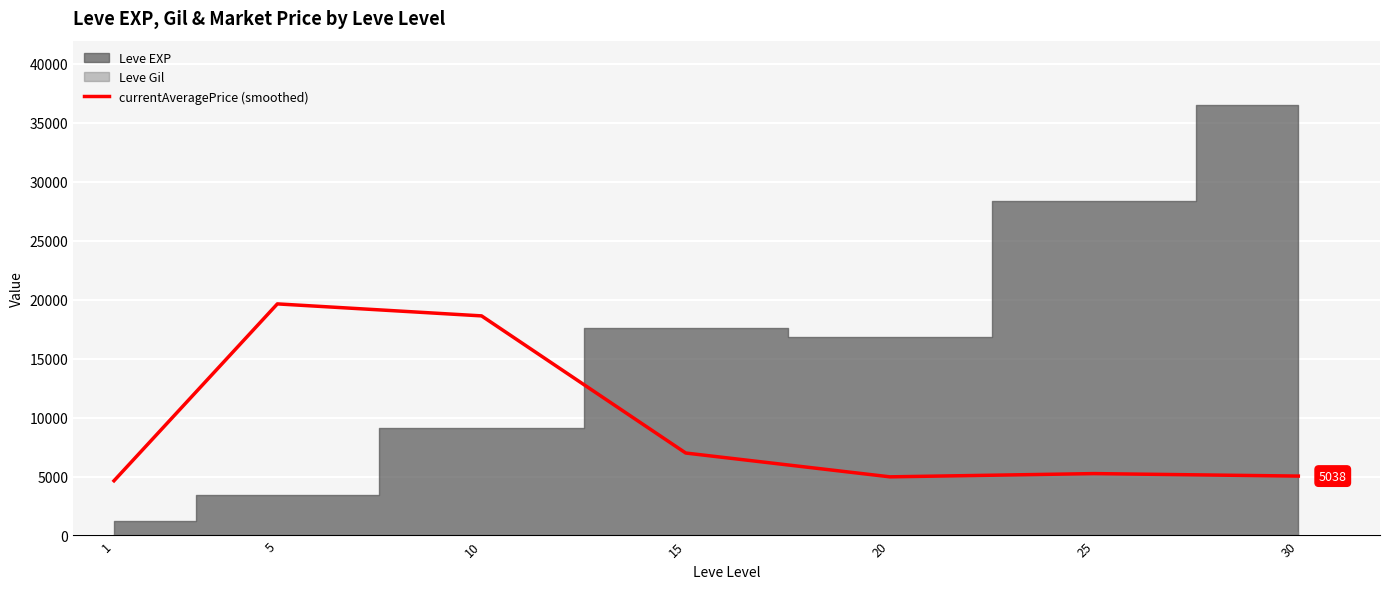

List the labels in order of value, largest first.

5, 10, 15, 25, 30, 20, 1